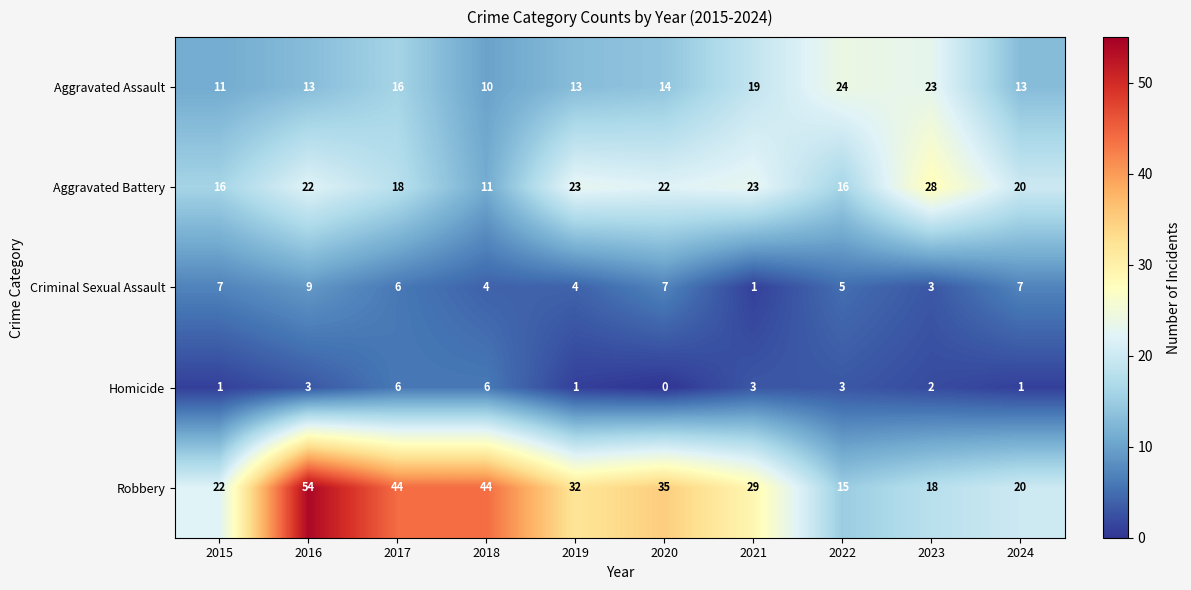

What is the greatest value displayed?

54